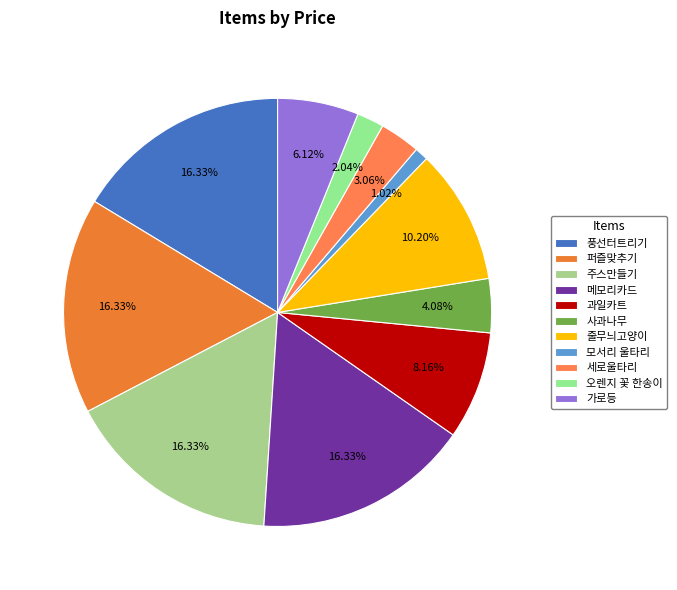

Is it true that 퍼즐맞추기 is 16% of the pie?

True